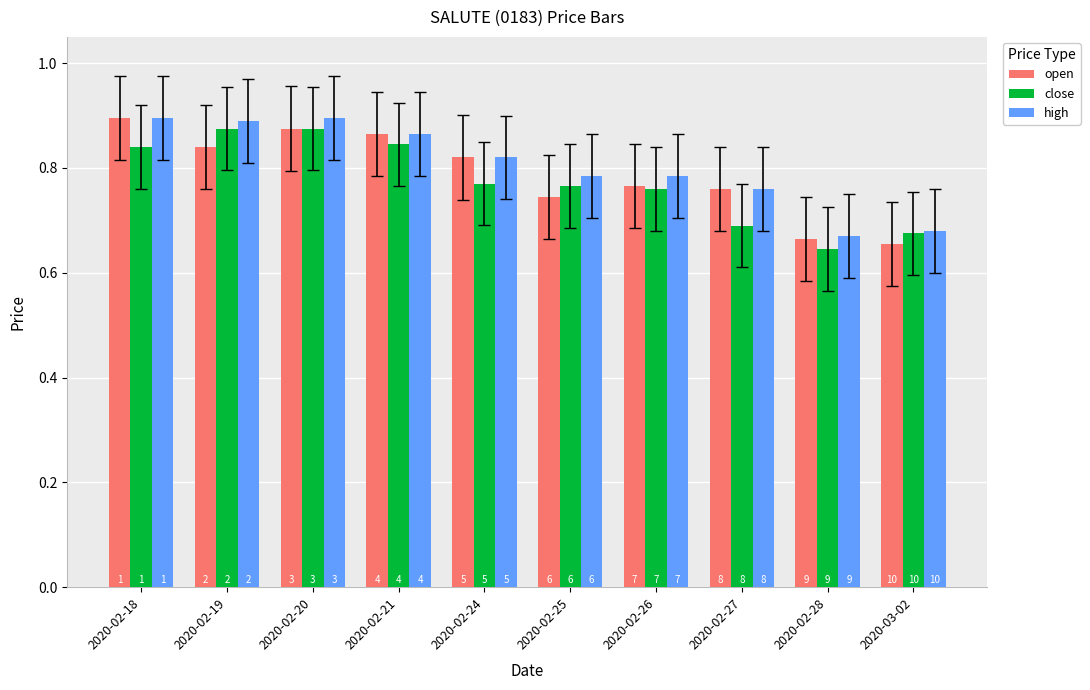

Count the high values in the range 0 to 1.

10